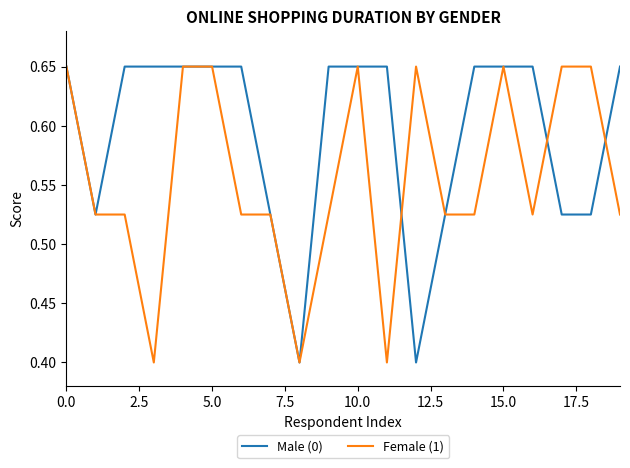

List the series in order of their overall mean, lowest first.

Female (1), Male (0)